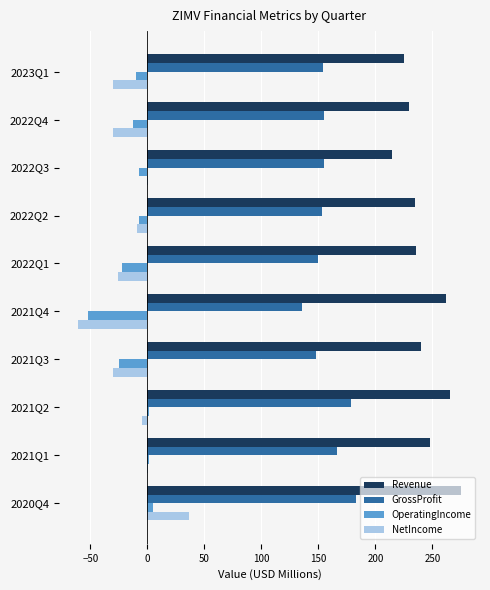

Which series has the largest total across all categories?

Revenue